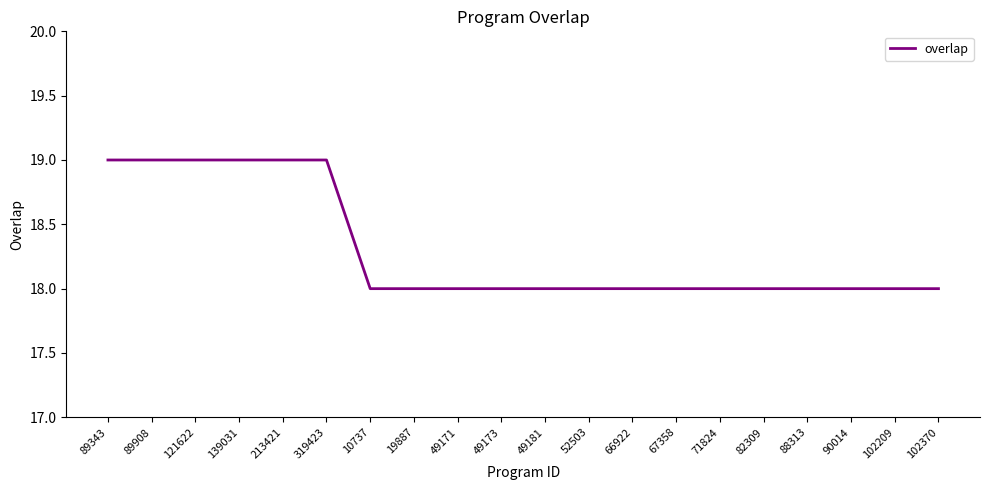

The chart shows a value of 8 at 88313. True or false?

False